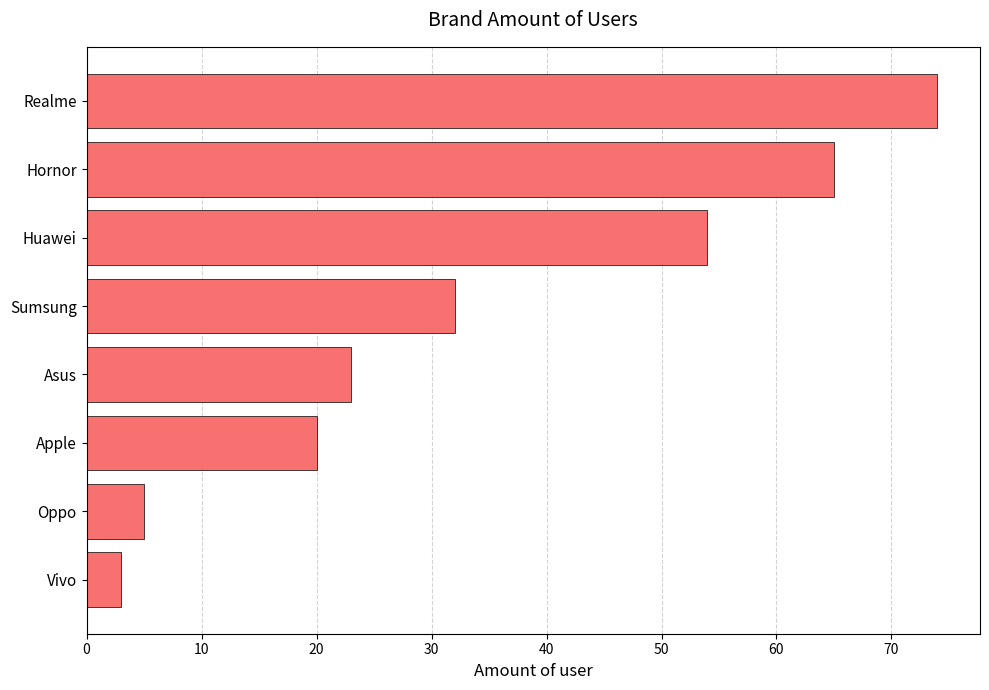

Are the bars horizontal?

Yes